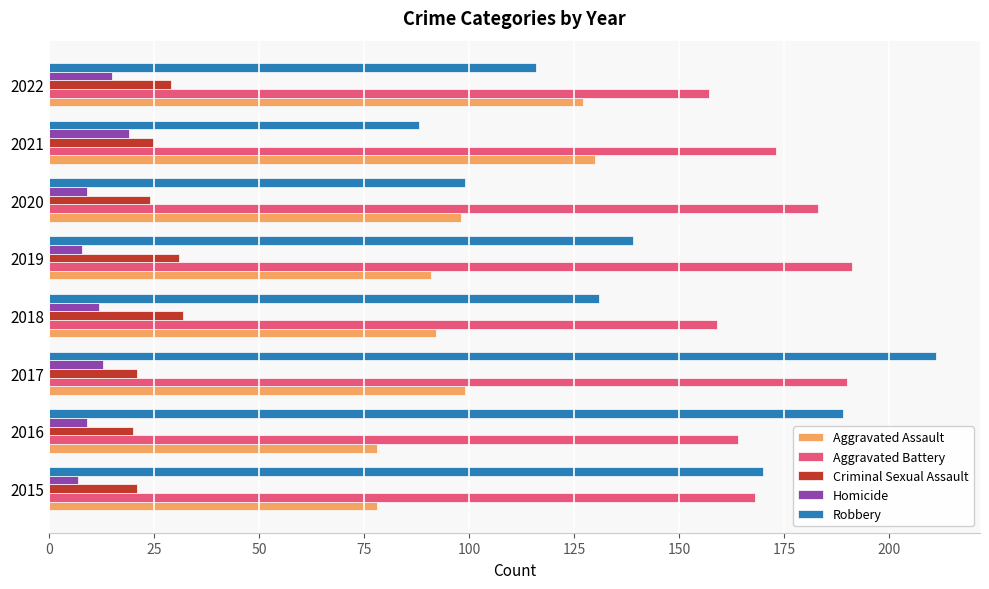

What are all the series names shown in the legend?

Aggravated Assault, Aggravated Battery, Criminal Sexual Assault, Homicide, Robbery